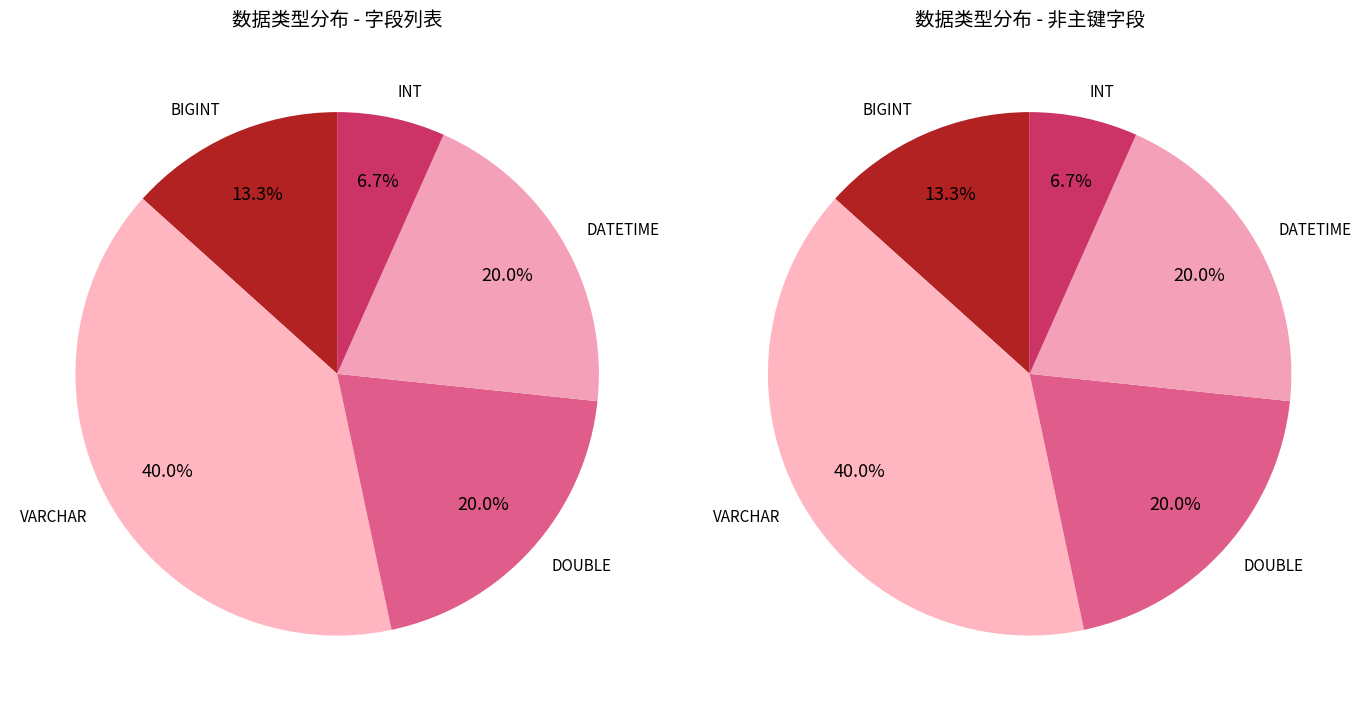

To the nearest percent, what is the difference between the DOUBLE/DATETIME/INT and BIGINT slice percentages?

13%